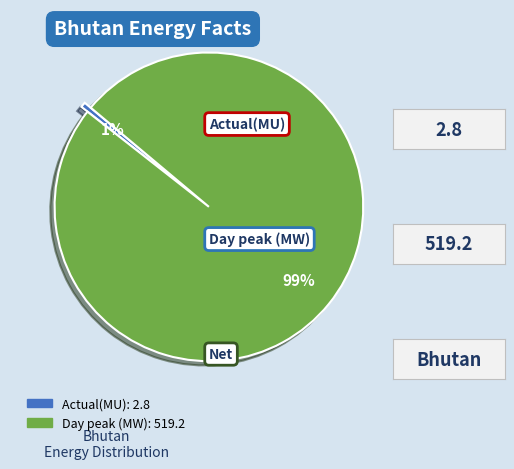

Is the sum of Day peak (MW) and Actual(MU) greater than half?

Yes